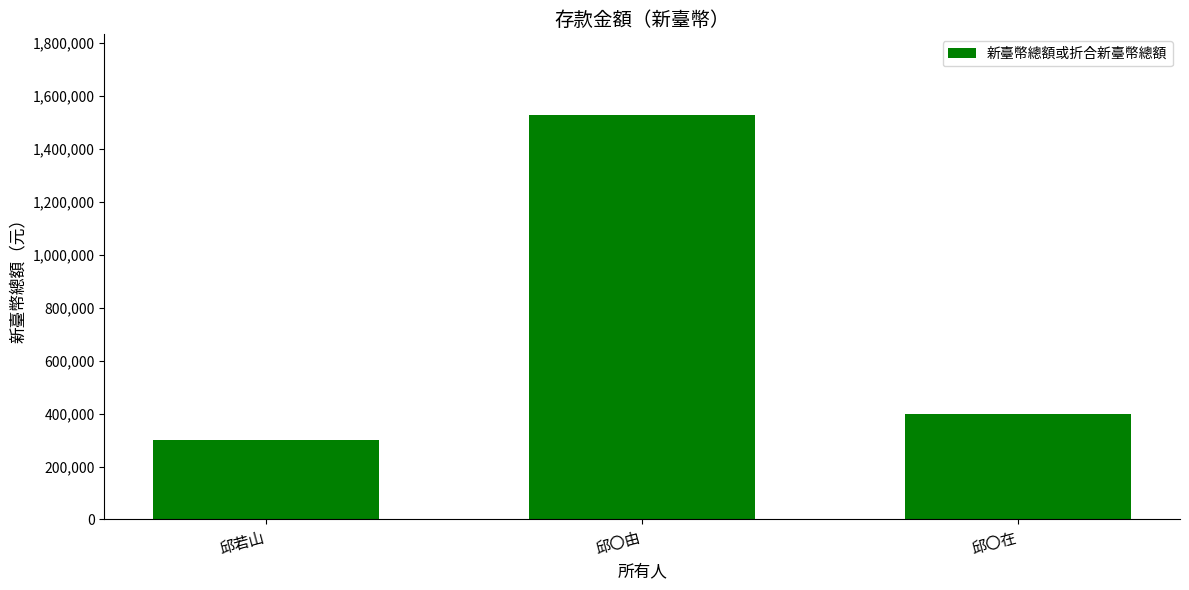

What is the sum of the values at 邱若山 and 邱〇在?

700000